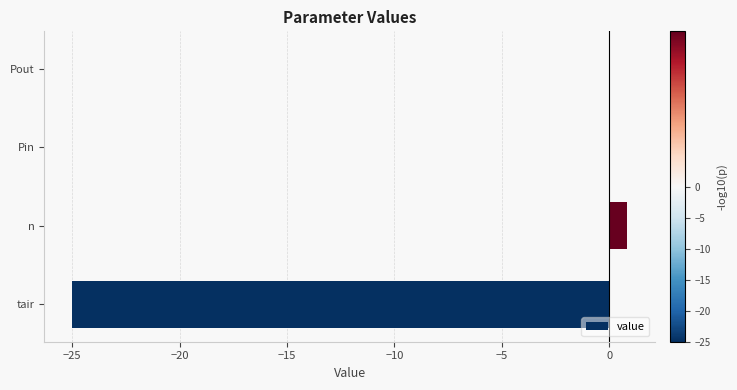

What value does the data have at n?

0.8